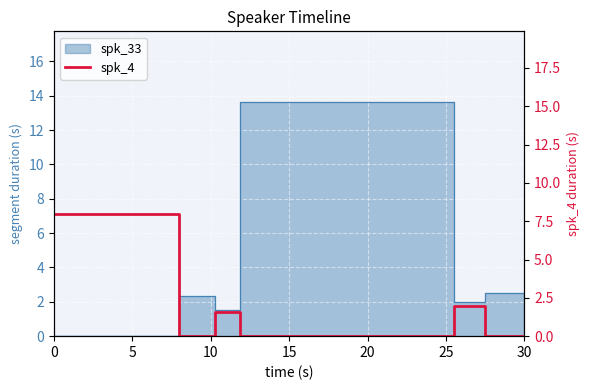

What is the maximum value shown in the chart?

8.0